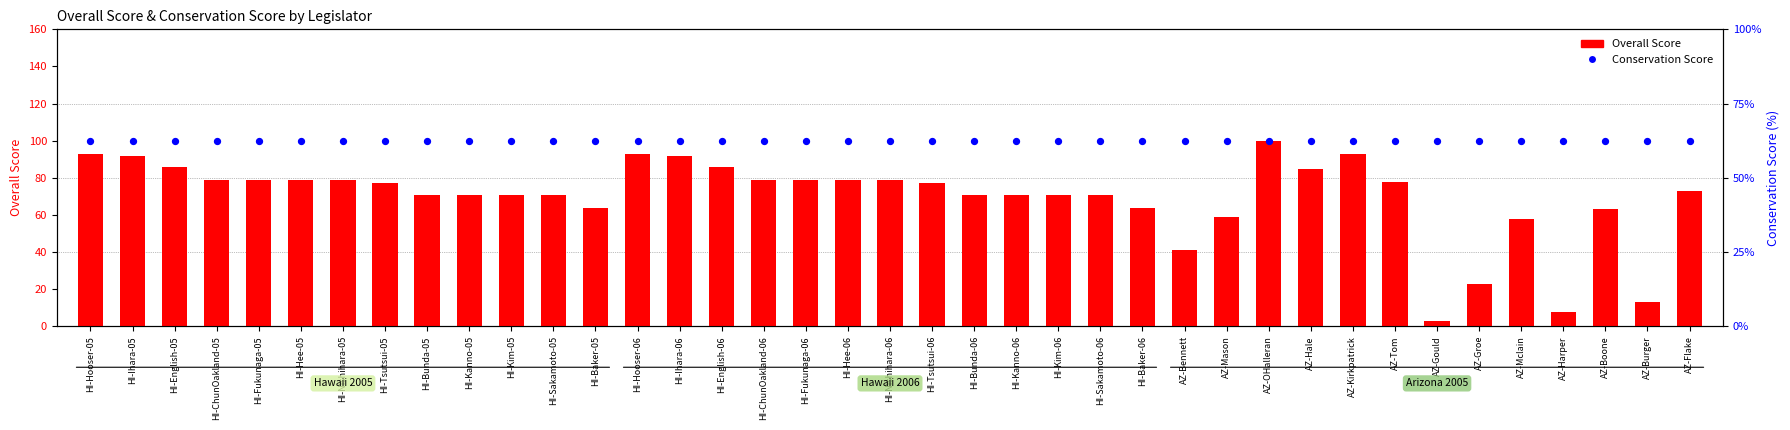

At how many categories does at least one series exceed 75?

39